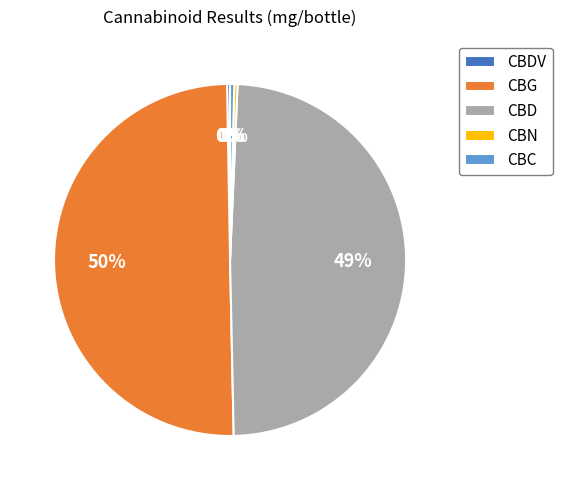

To the nearest percent, what is the average slice percentage?

20%